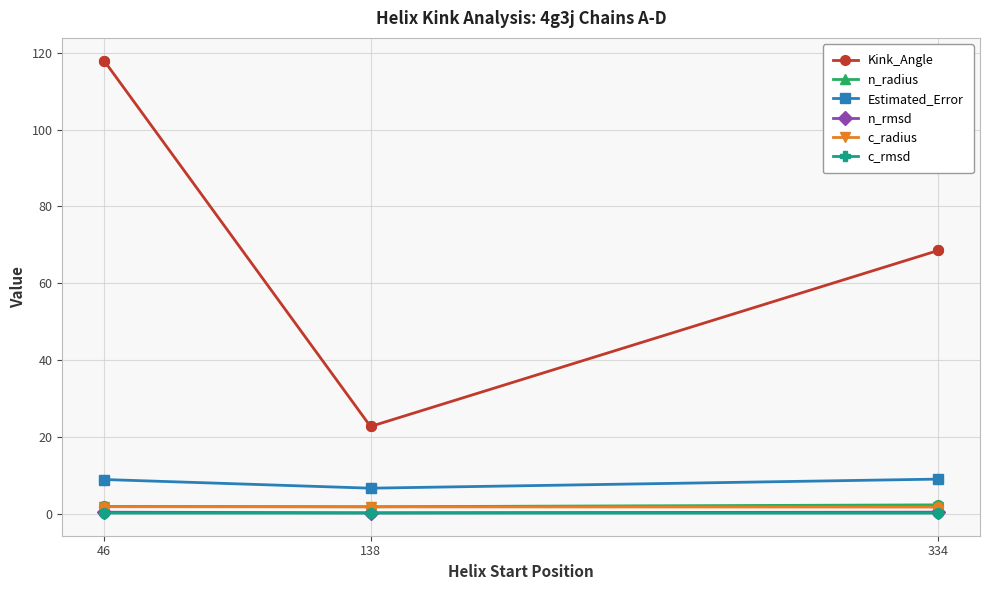

What is the total value across all series at 334?

82.8